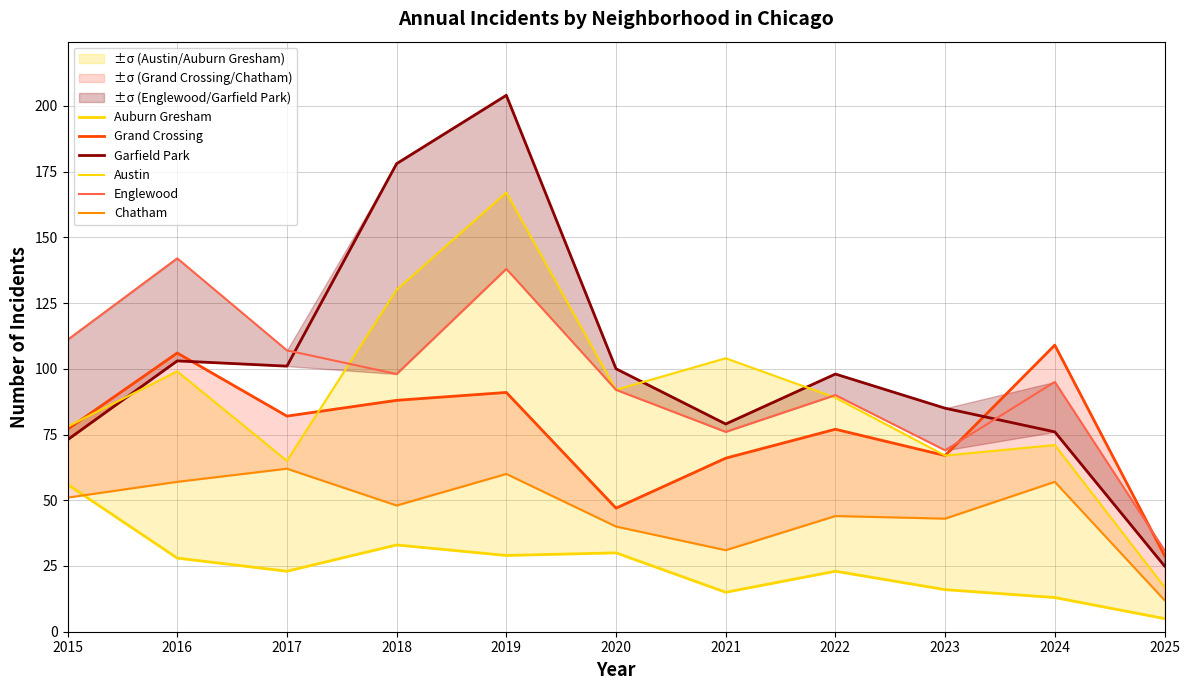

Reading right to left, list all the values displayed in this chart.

Auburn Gresham: 2025=5	2024=13	2023=16	2022=23	2021=15	2020=30	2019=29	2018=33	2017=23	2016=28	2015=56
Grand Crossing: 2025=29	2024=109	2023=67	2022=77	2021=66	2020=47	2019=91	2018=88	2017=82	2016=106	2015=77
Garfield Park: 2025=25	2024=76	2023=85	2022=98	2021=79	2020=100	2019=204	2018=178	2017=101	2016=103	2015=73
Austin: 2025=17	2024=71	2023=67	2022=89	2021=104	2020=92	2019=167	2018=130	2017=65	2016=99	2015=78
Englewood: 2025=31	2024=95	2023=69	2022=90	2021=76	2020=92	2019=138	2018=98	2017=107	2016=142	2015=111
Chatham: 2025=12	2024=57	2023=43	2022=44	2021=31	2020=40	2019=60	2018=48	2017=62	2016=57	2015=51